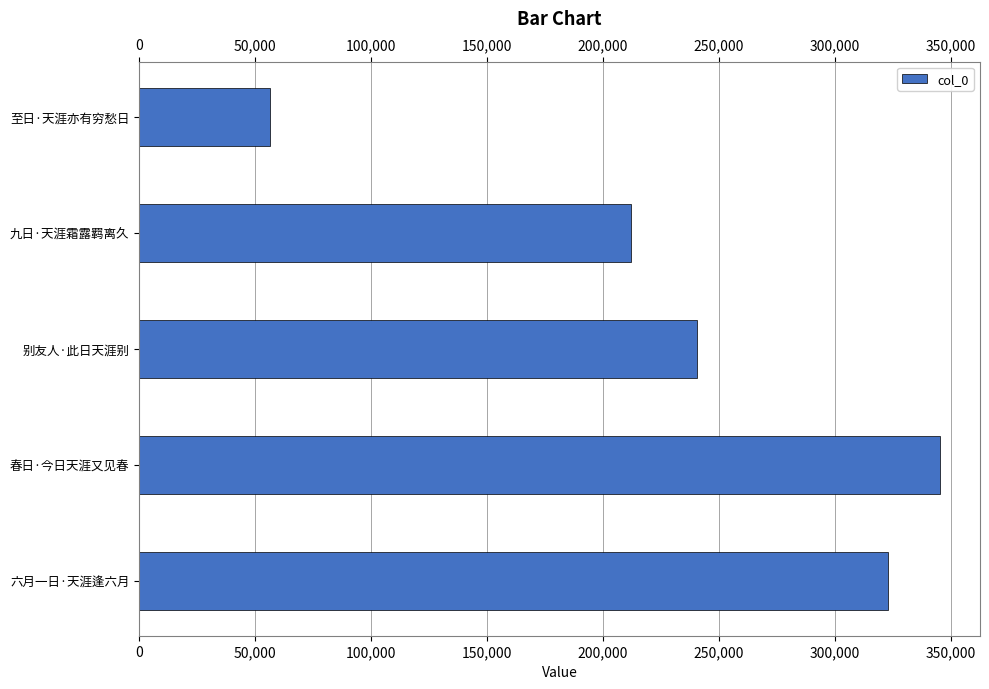

What is the sum of all values?

1177857